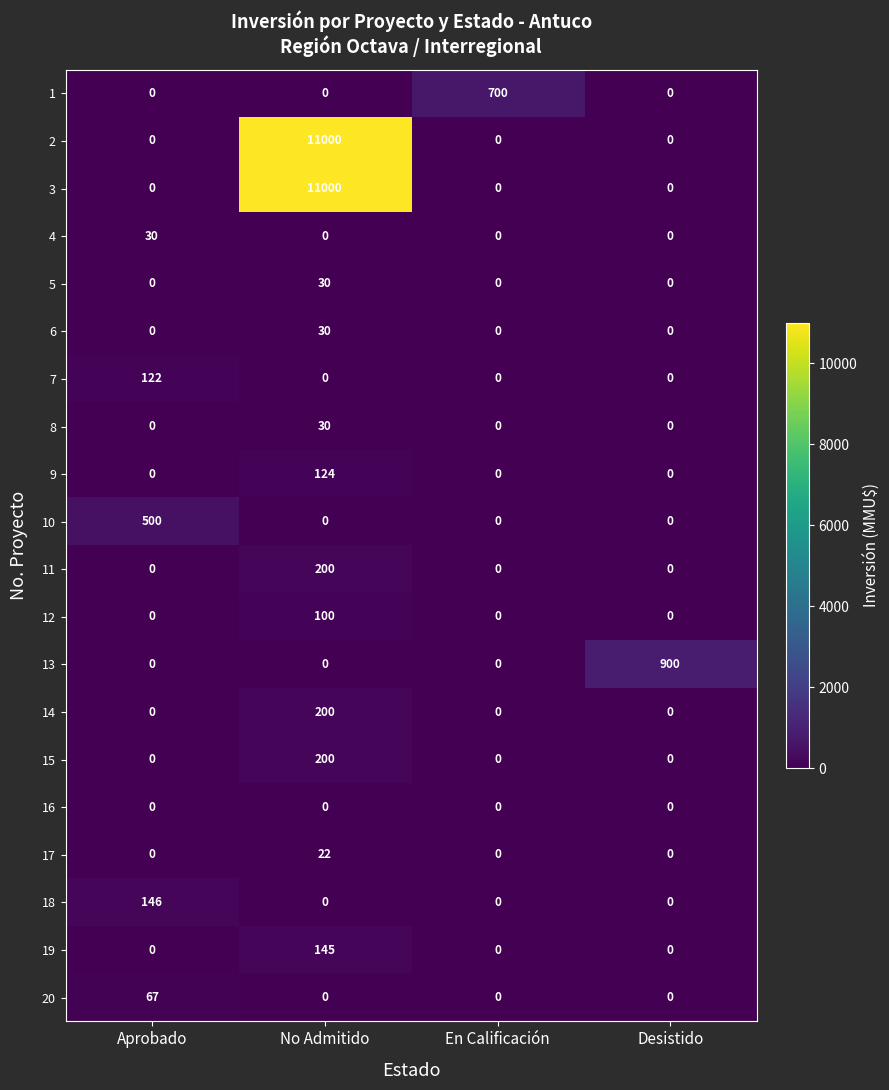

Between En Calificación and Desistido, which series saw the biggest shift?

13